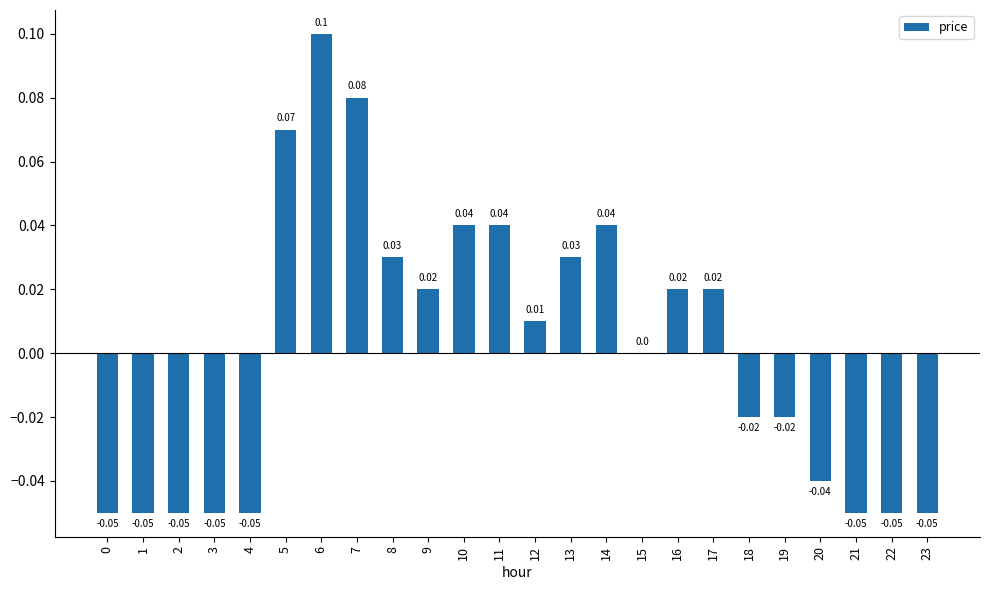

Between 23 and 5, which is larger?

5